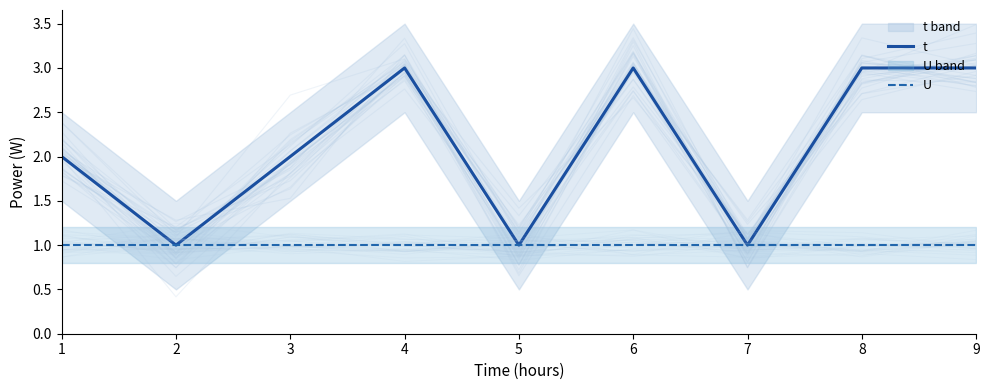

Rank the categories by U value from lowest to highest.

1, 2, 3, 4, 5, 6, 7, 8, 9